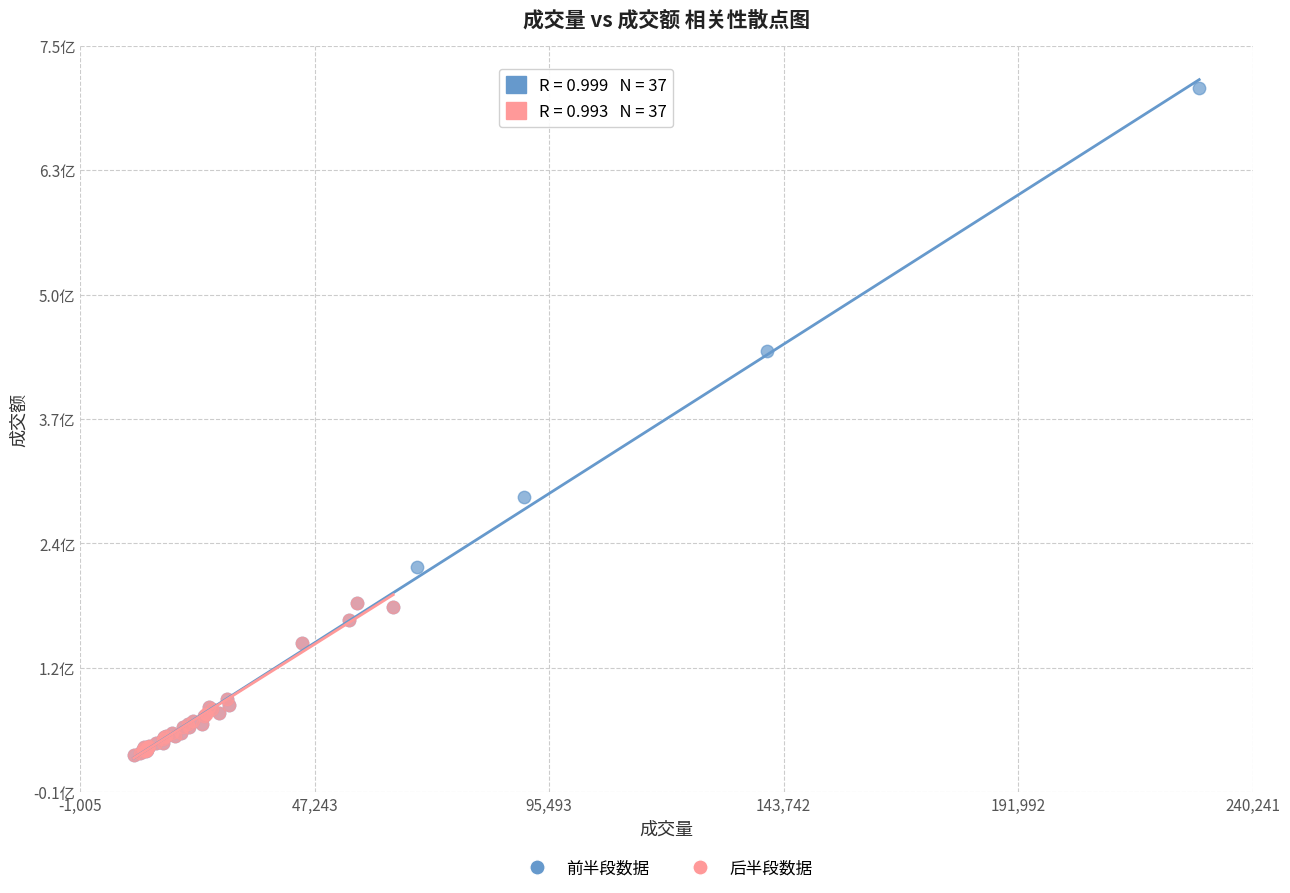

Which series reaches the maximum Y coordinate?

前半段数据